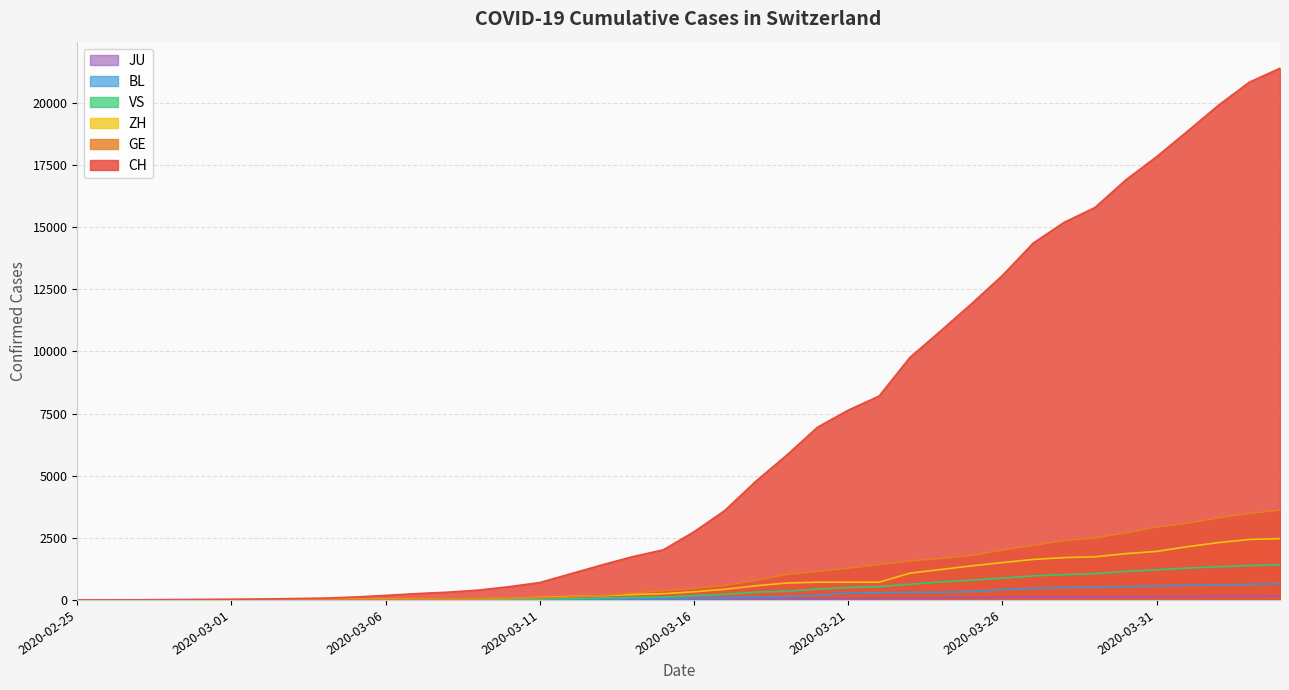

Which series has the largest total across all categories?

CH